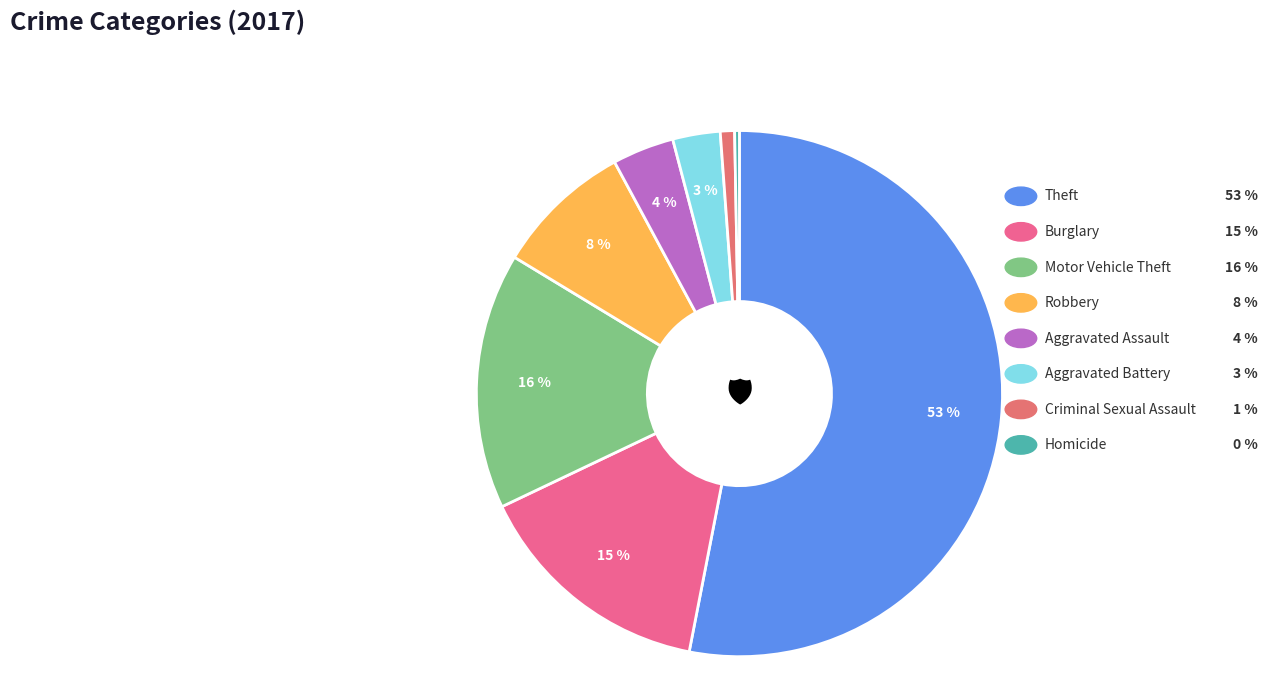

How many slices are in this pie chart?

8